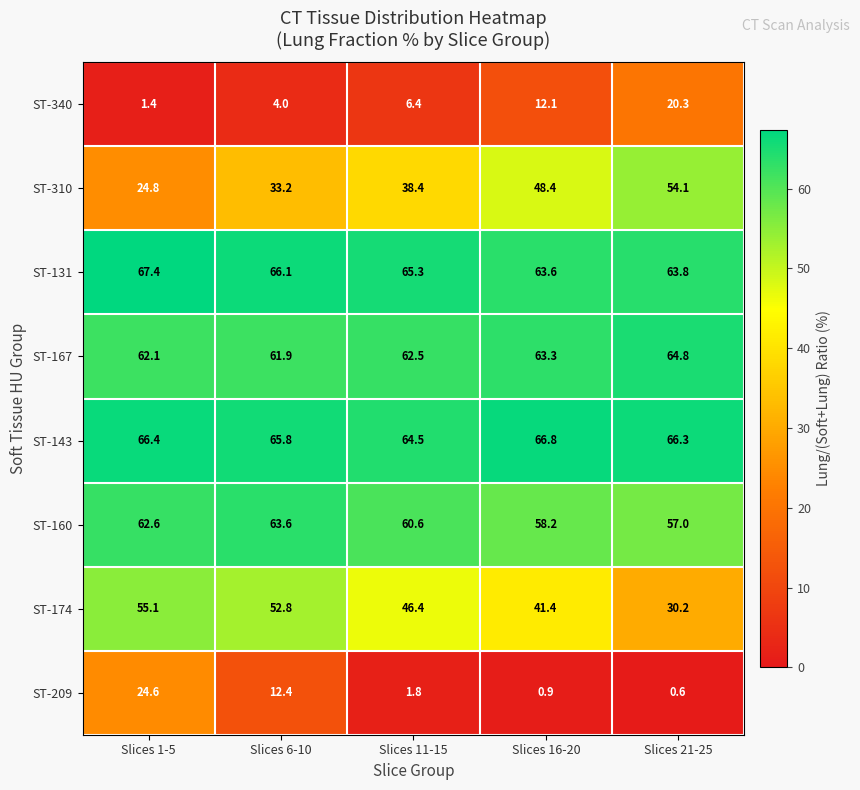

What is the difference between the highest and lowest values at Slices 21-25?

65.7